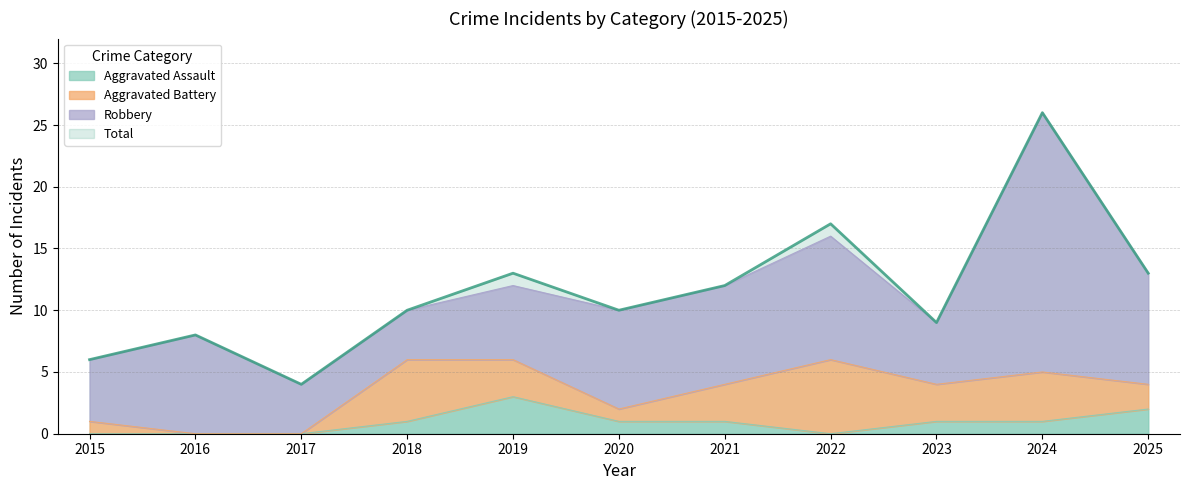

Is the value of Total at 2020 greater than the value of Aggravated Assault at 2024?

Yes